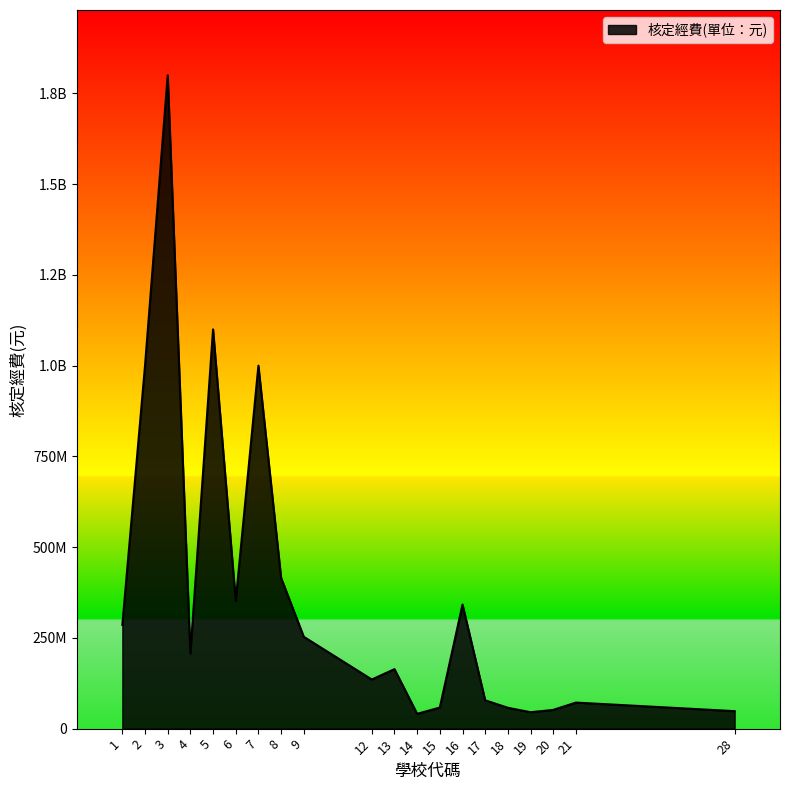

Does the chart have visible grid lines?

No